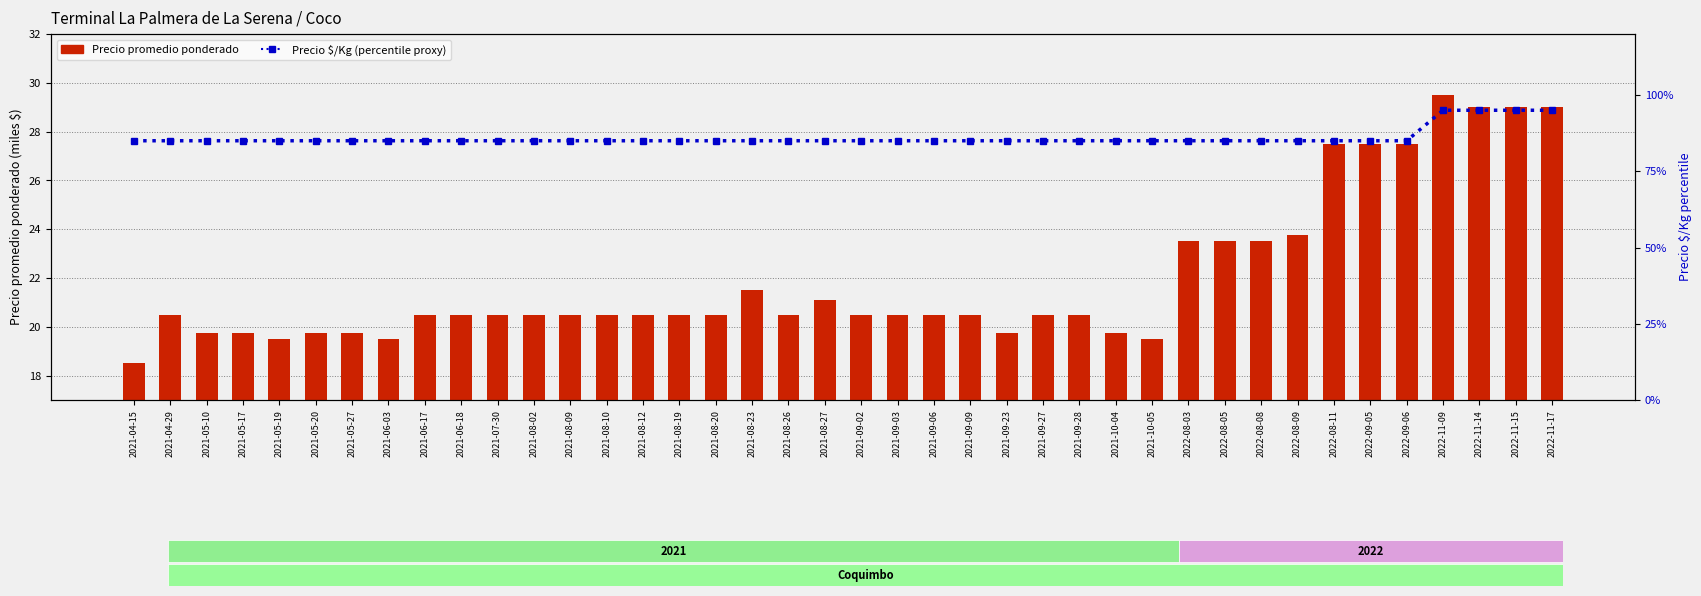

What is the label of the 33rd bar from the left?

2022-08-09